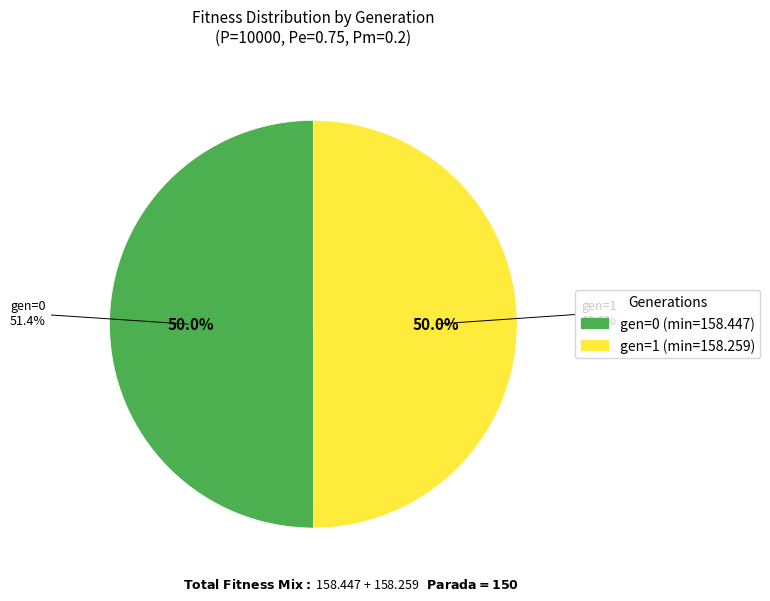

Between gen=0 and gen=1, which is larger?

gen=0